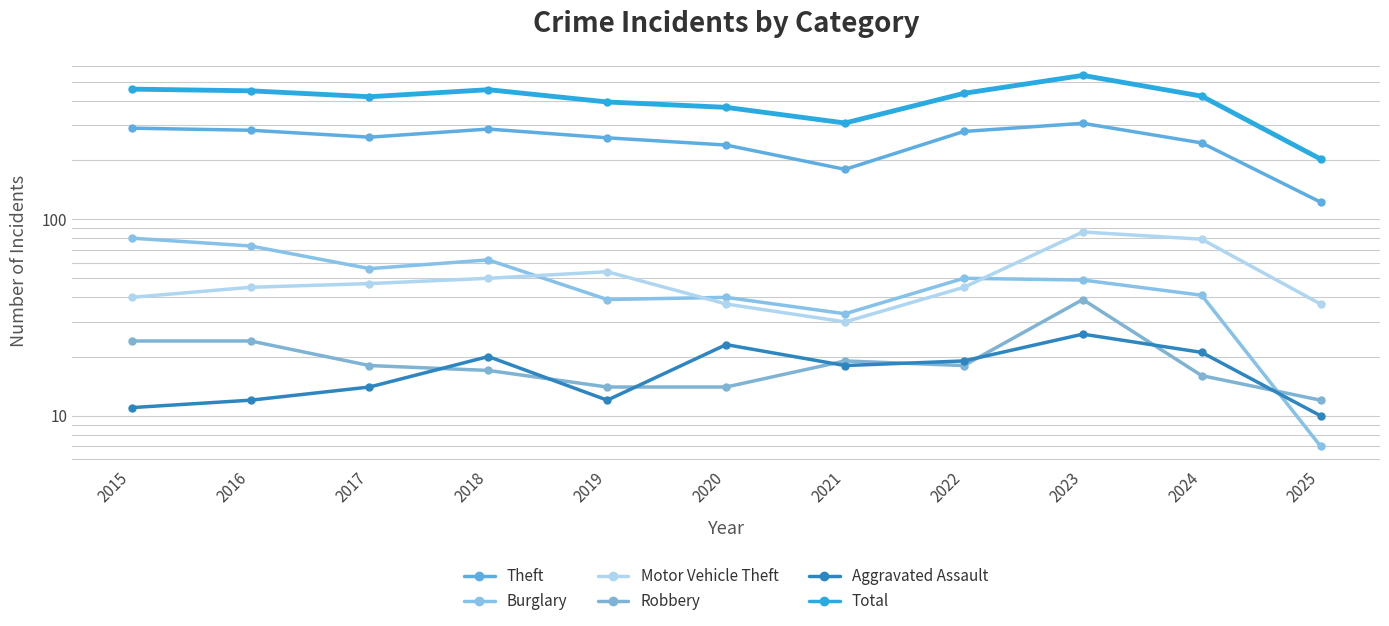

At which category is the sum across all series the highest?

2023